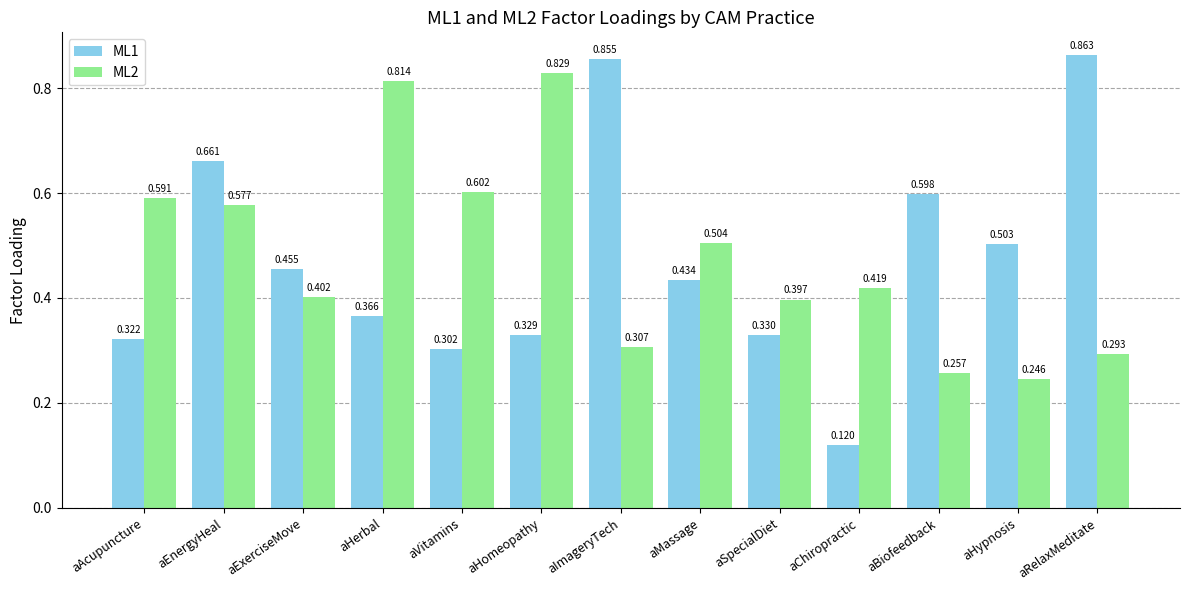

Which label corresponds to the smallest value in the chart?

aChiropractic